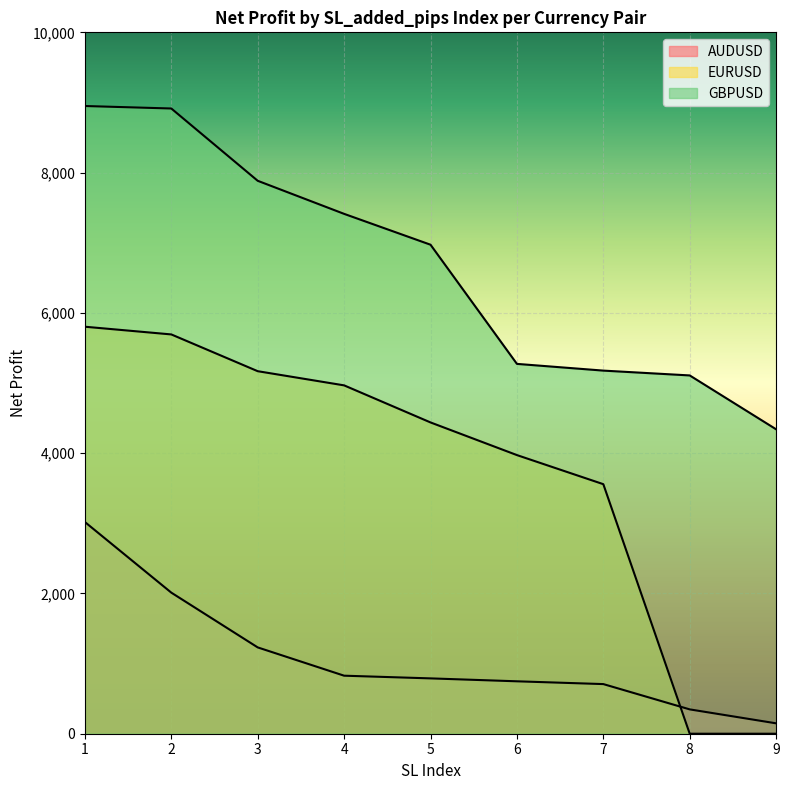

Rank the series at 3 from lowest to highest value.

AUDUSD, EURUSD, GBPUSD